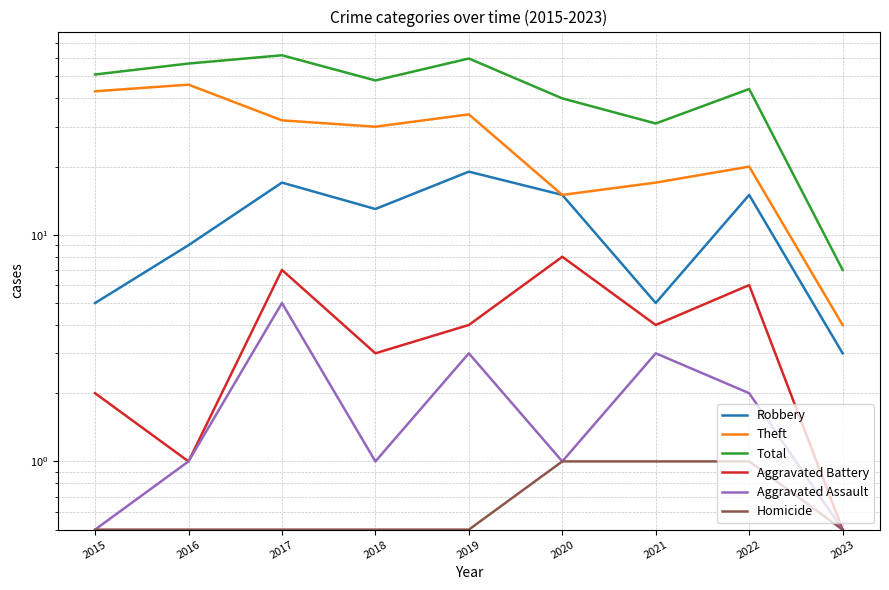

What is the maximum value shown in the chart?

62.0